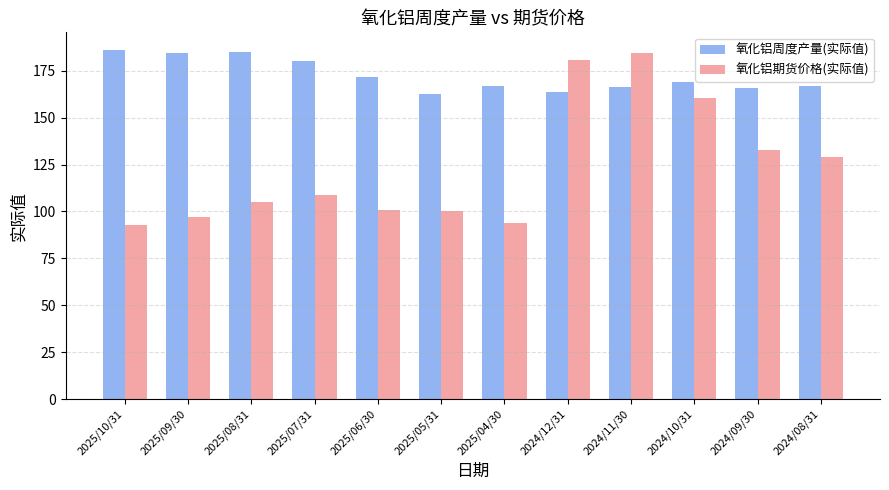

List the series in order of their overall mean, lowest first.

氧化铝期货价格(实际值), 氧化铝周度产量(实际值)